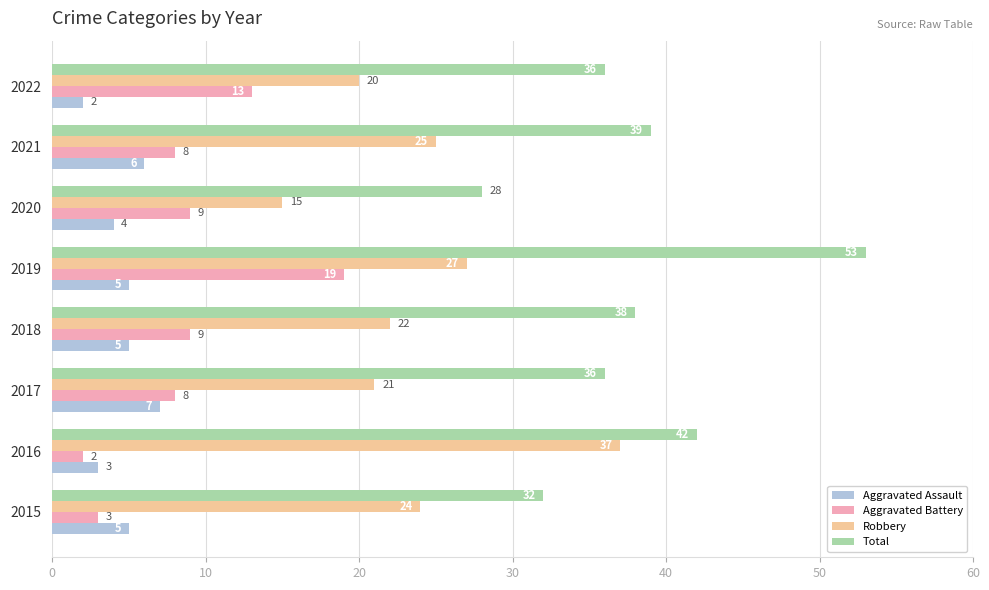

At which category does the chart reach its peak across all series?

2019